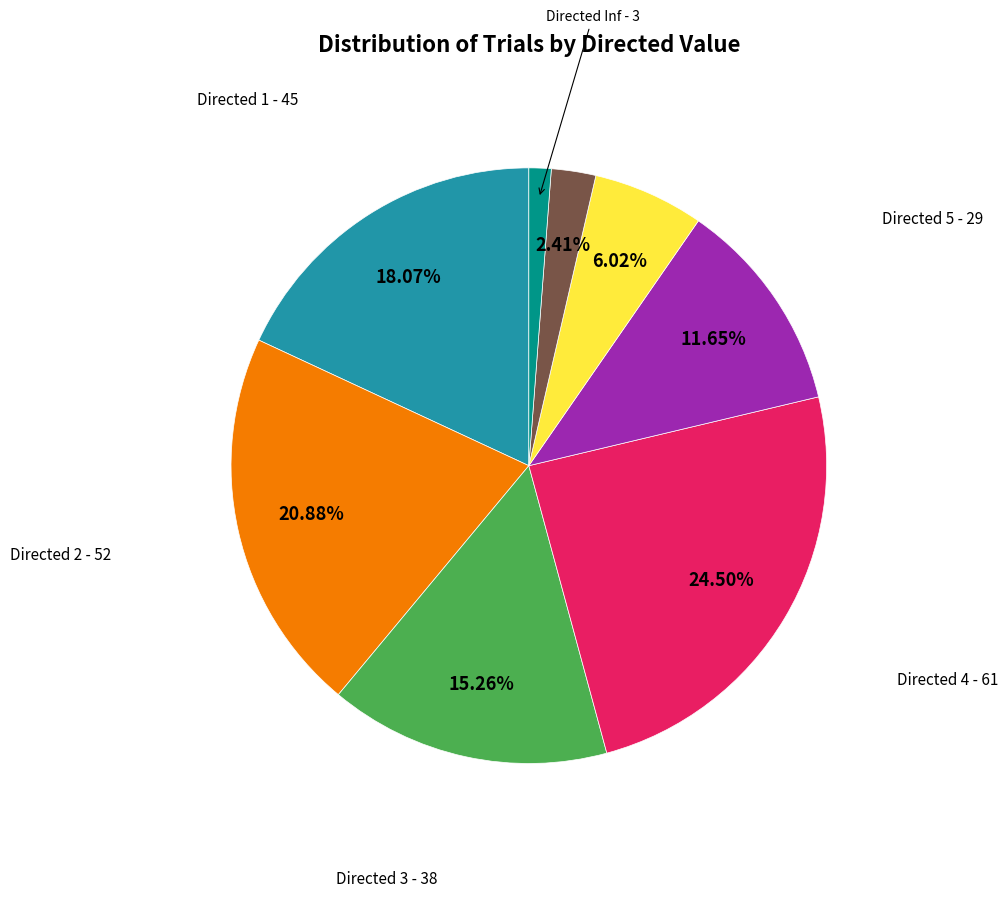

Count the number of slices in the pie.

8